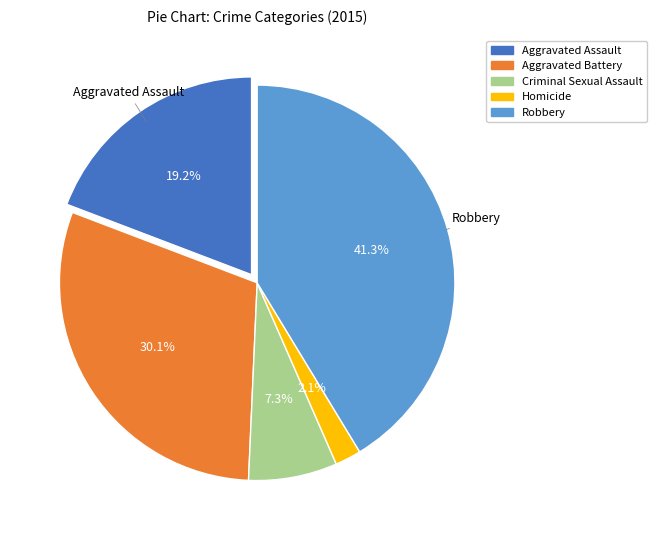

Which has a higher value, Robbery or Aggravated Assault?

Robbery